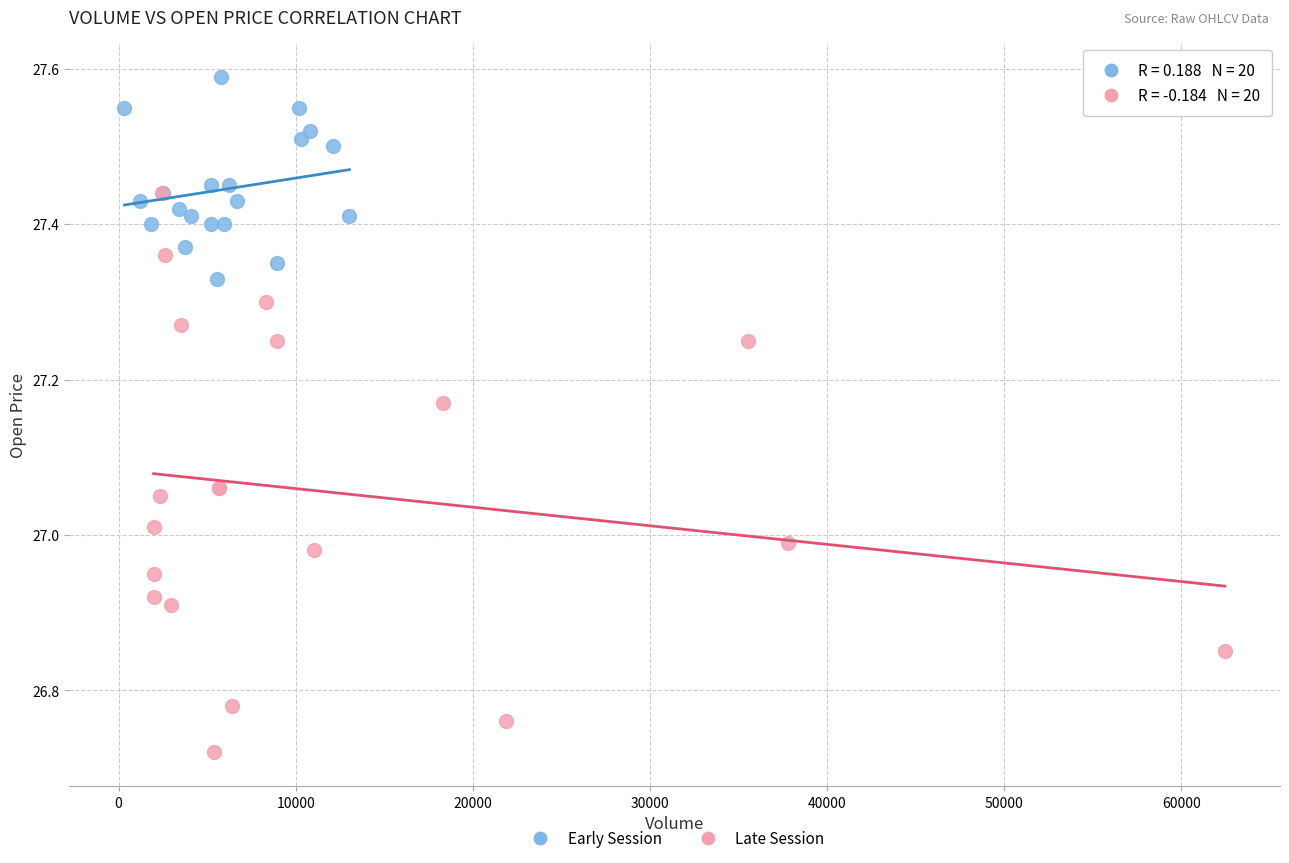

Which series contains the highest Y value?

Early Session